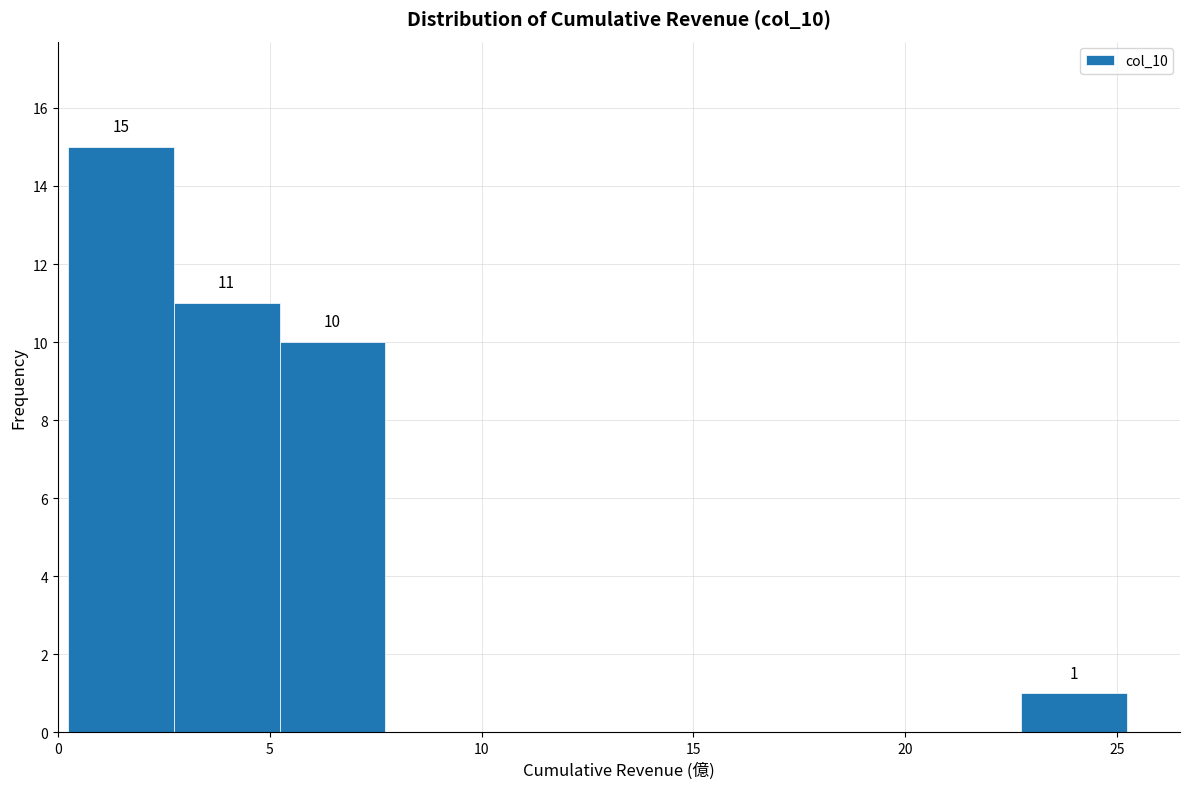

Over which range of the x-axis is the bar tallest?

0.0 to 2.5